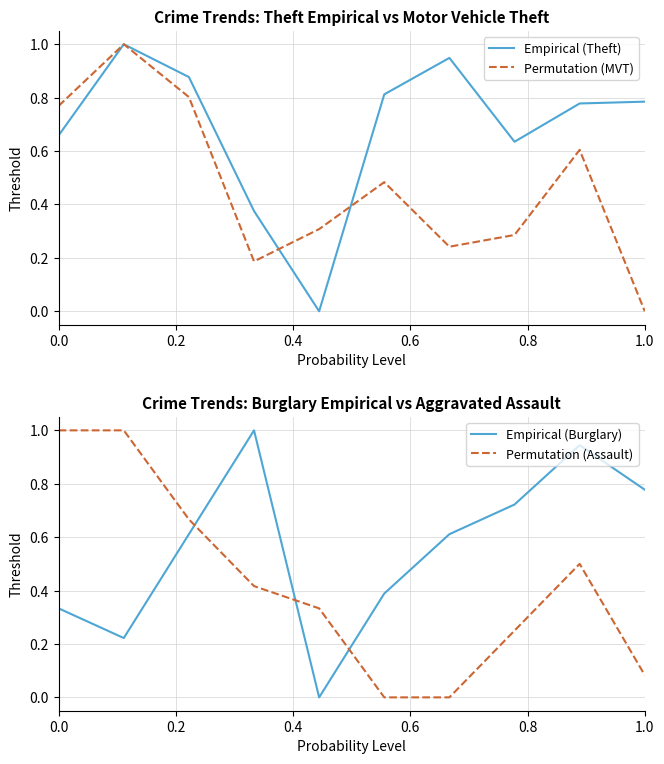

How many series are shown in this chart?

4